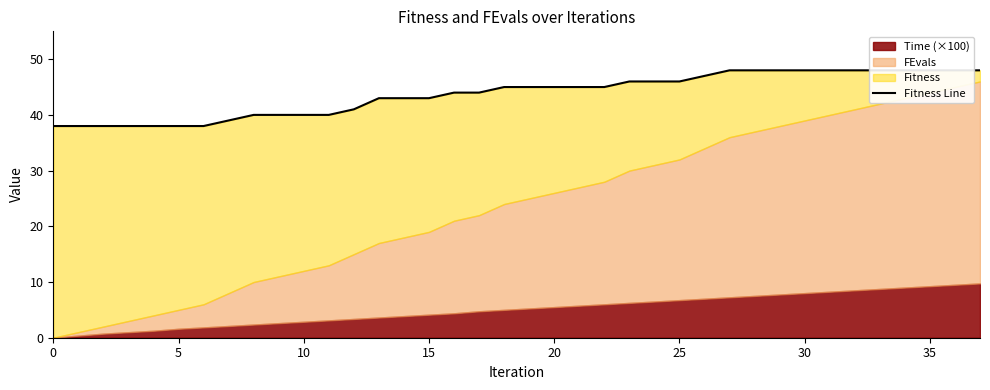

Reading left to right, extract all data points from this chart.

38	38	38	38	38	38	38	39	40	40	40	40	41	43	43	43	44	44	45	45	45	45	45	46	46	46	47	48	48	48	48	48	48	48	48	48	48	48